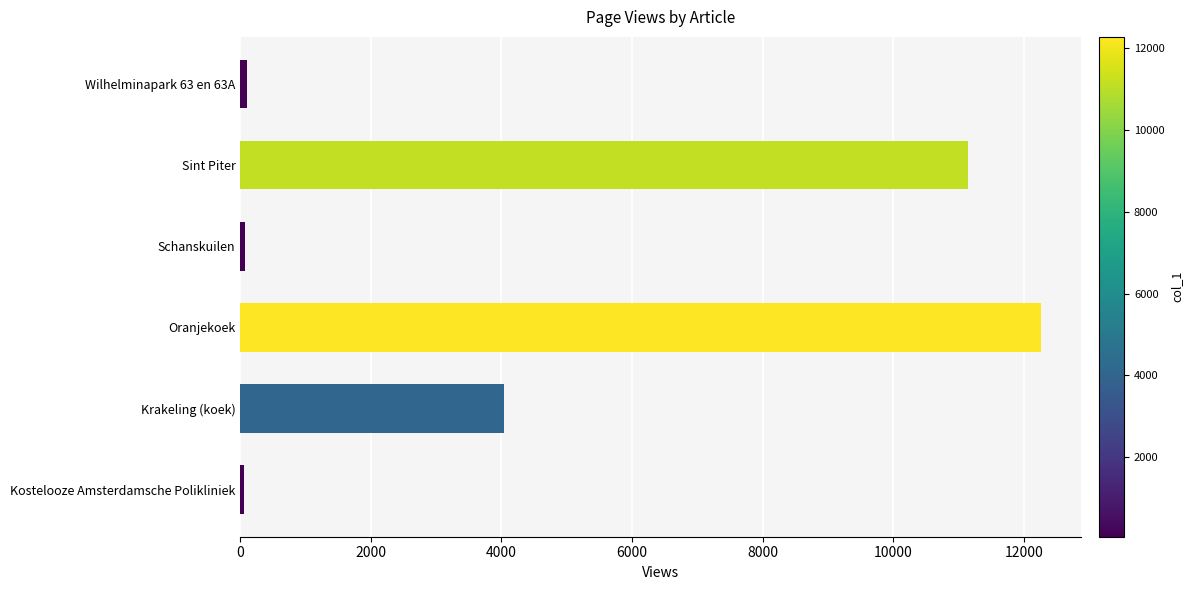

At which category does the chart reach its peak across all series?

Oranjekoek